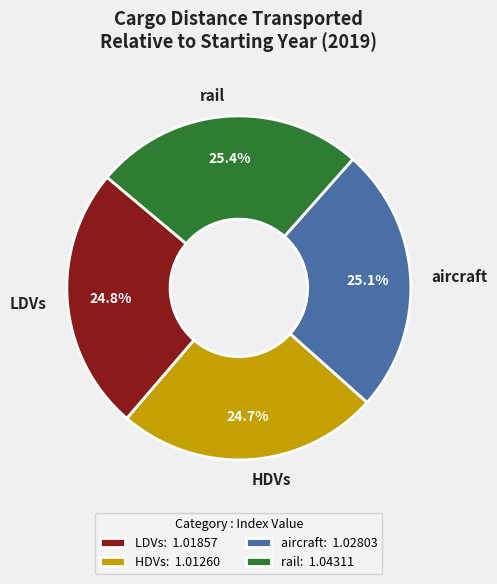

How many slices are in this pie chart?

4